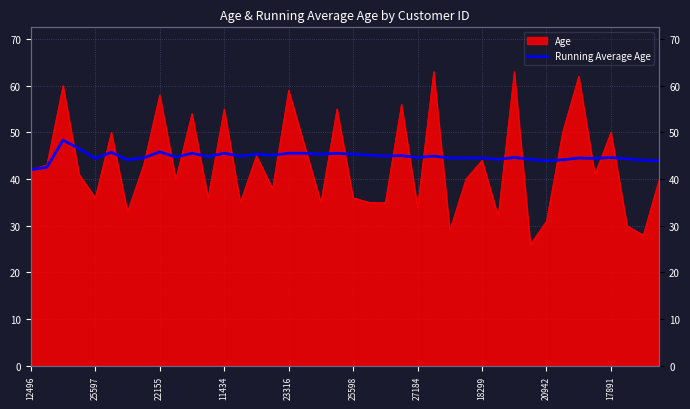

How many categories are shown in the chart?

40